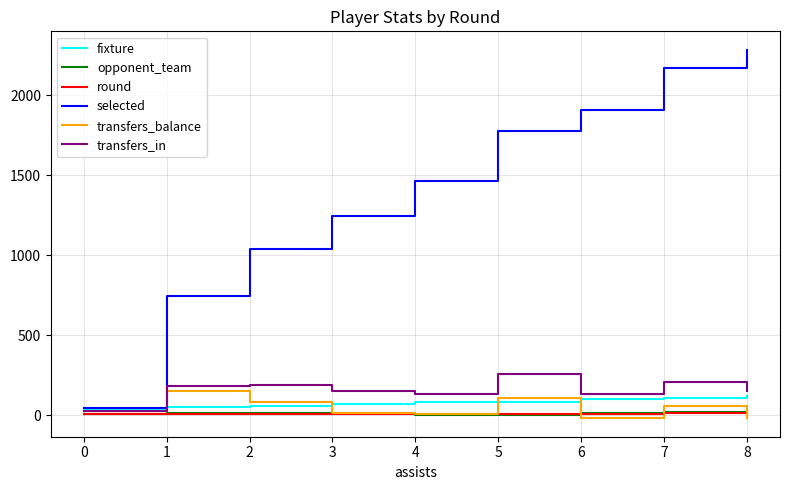

Which series has the largest total across all categories?

selected